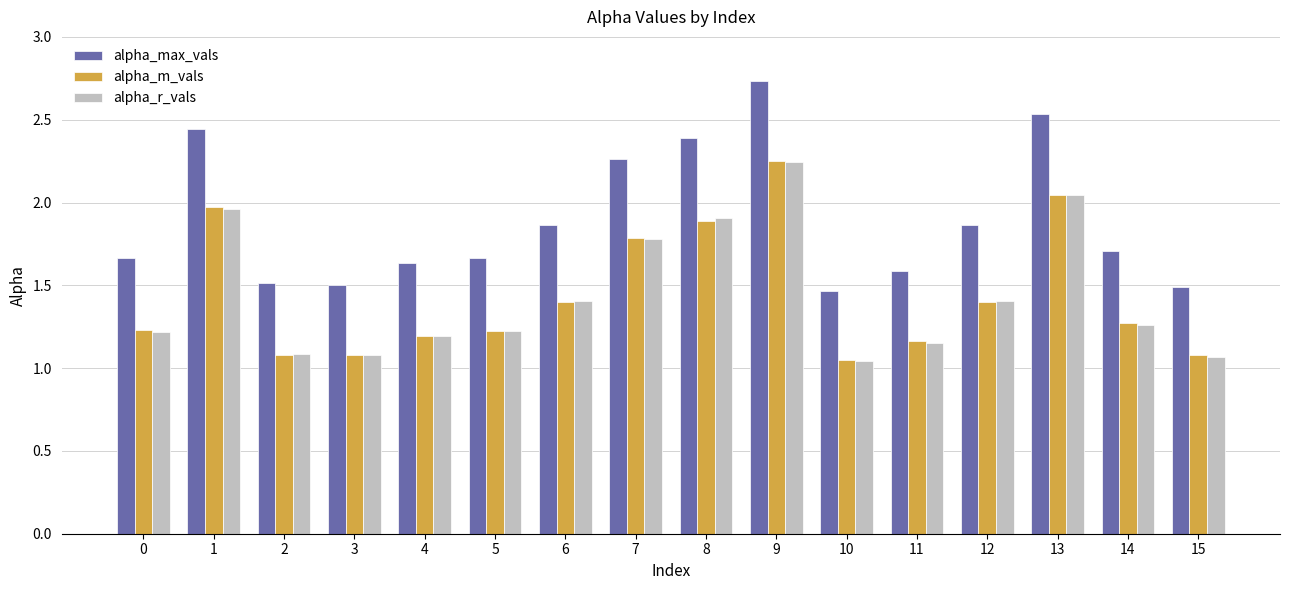

How many bars are there in total?

48